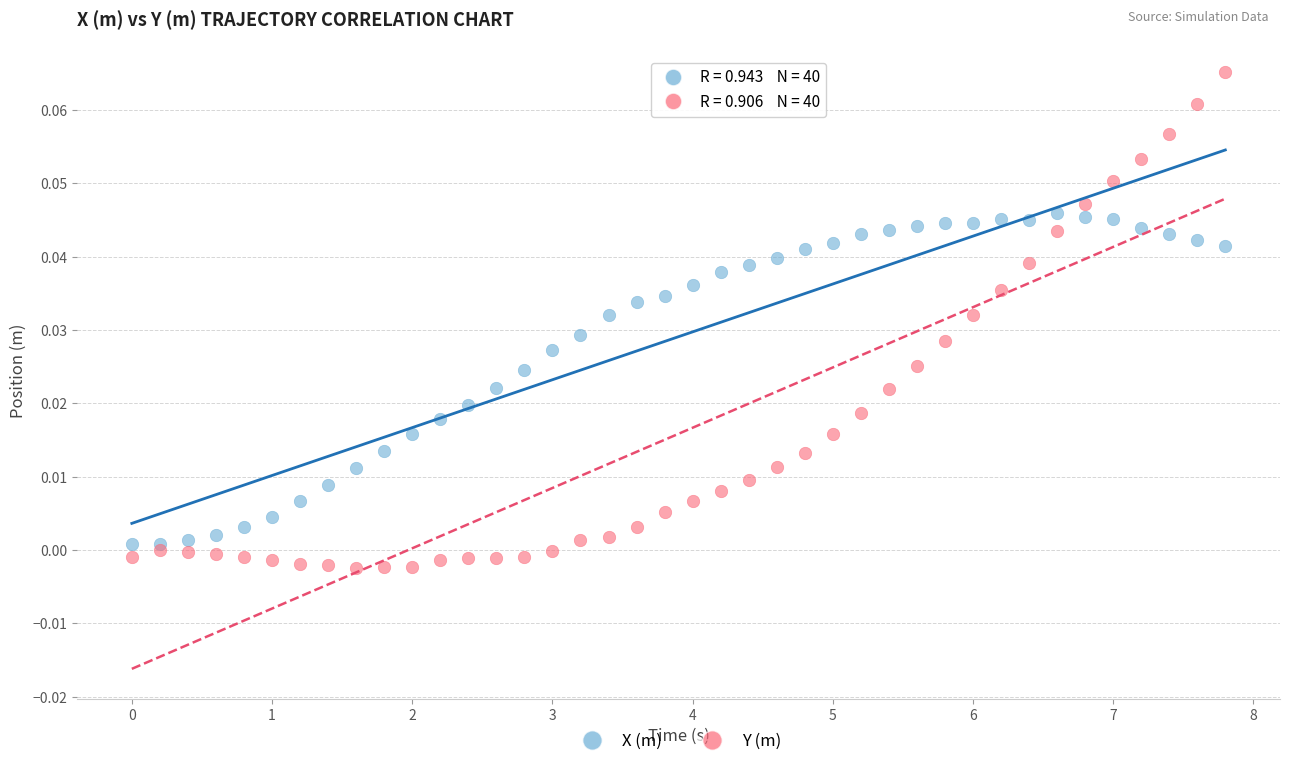

What is the X range (max minus min) for the scatter plot?

7.8